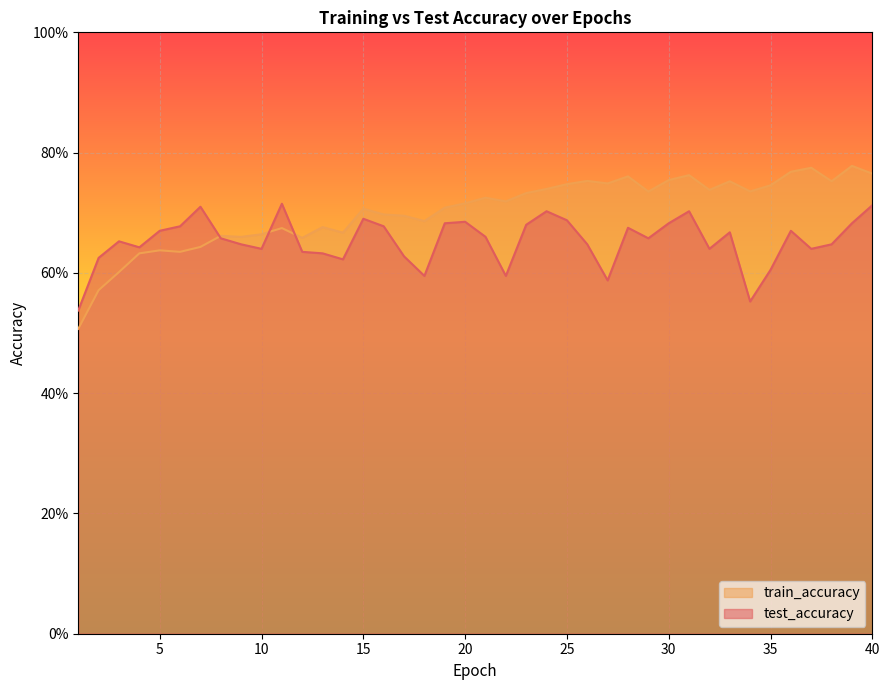

Reading right to left, what are all the values shown in this chart?

test_accuracy: 40=0.7	39=0.7	38=0.6	37=0.6	36=0.7	35=0.6	34=0.6	33=0.7	32=0.6	31=0.7	30=0.7	29=0.7	28=0.7	27=0.6	26=0.6	25=0.7	24=0.7	23=0.7	22=0.6	21=0.7	20=0.7	19=0.7	18=0.6	17=0.6	16=0.7	15=0.7	14=0.6	13=0.6	12=0.6	11=0.7	10=0.6	9=0.6	8=0.7	7=0.7	6=0.7	5=0.7	4=0.6	3=0.7	2=0.6	1=0.5
train_accuracy: 40=0.8	39=0.8	38=0.8	37=0.8	36=0.8	35=0.7	34=0.7	33=0.8	32=0.7	31=0.8	30=0.8	29=0.7	28=0.8	27=0.7	26=0.8	25=0.7	24=0.7	23=0.7	22=0.7	21=0.7	20=0.7	19=0.7	18=0.7	17=0.7	16=0.7	15=0.7	14=0.7	13=0.7	12=0.7	11=0.7	10=0.7	9=0.7	8=0.7	7=0.6	6=0.6	5=0.6	4=0.6	3=0.6	2=0.6	1=0.5